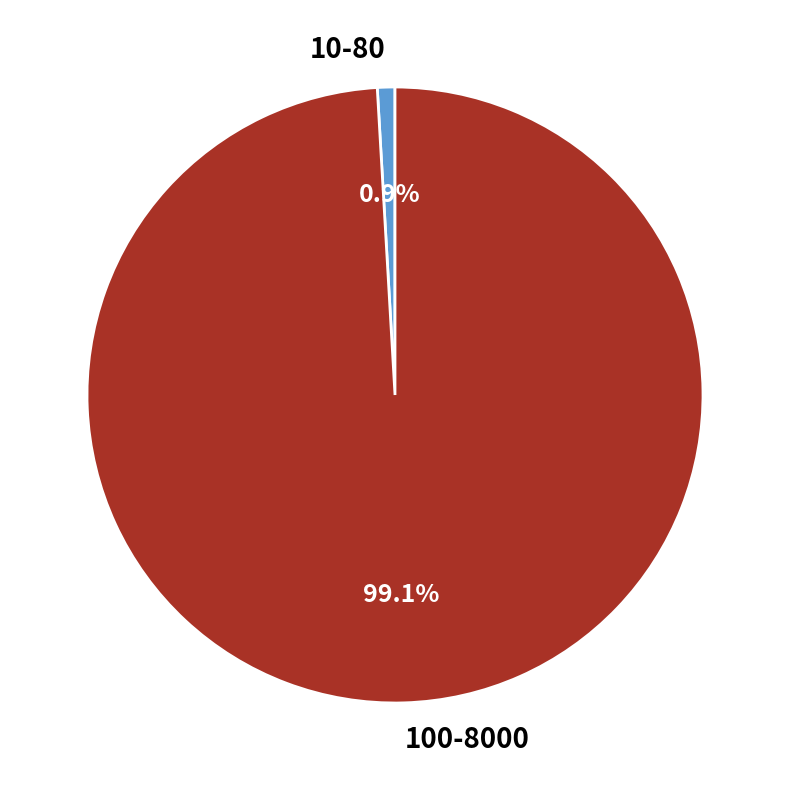

Which category has the biggest portion of the pie?

100-8000